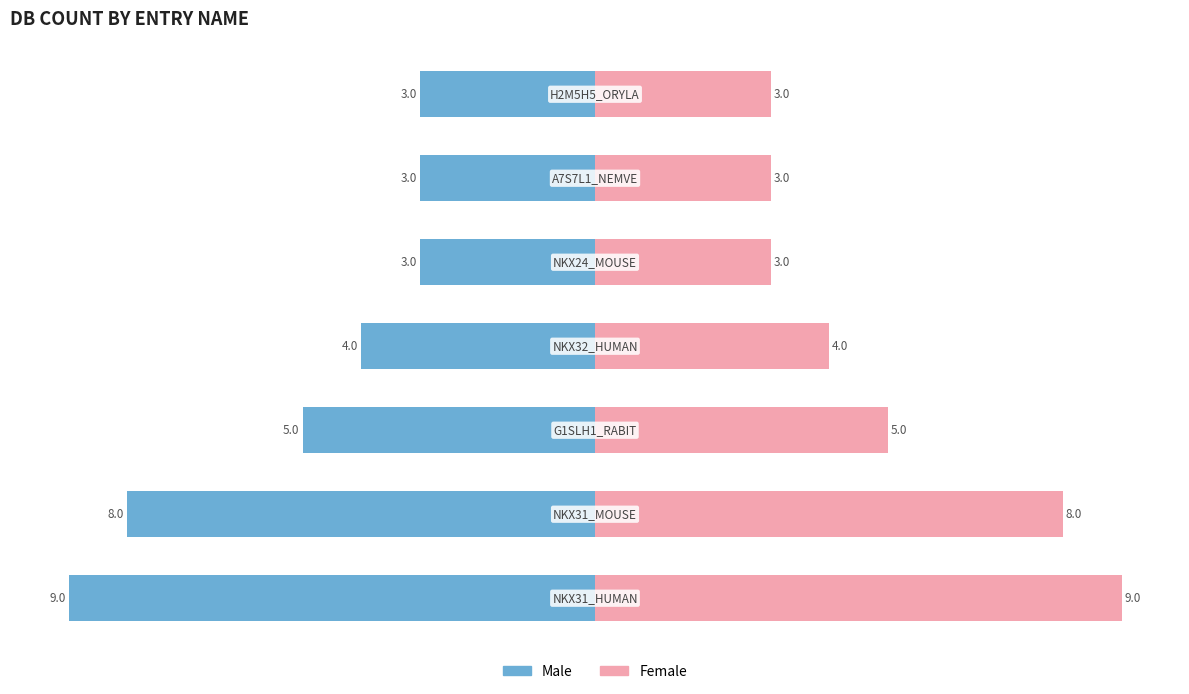

Is it true that Male equals 3 at 6?

True